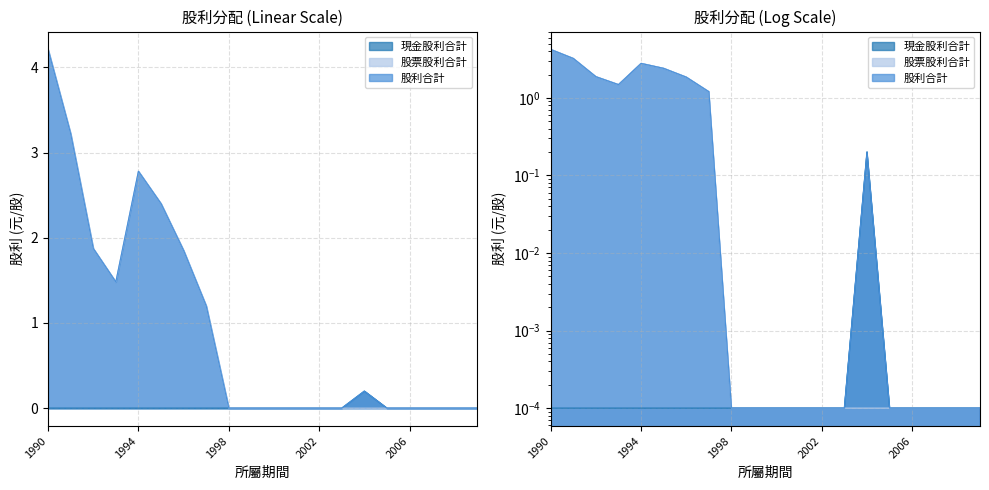

What is the sum of all 股票股利合計 values?

19.0